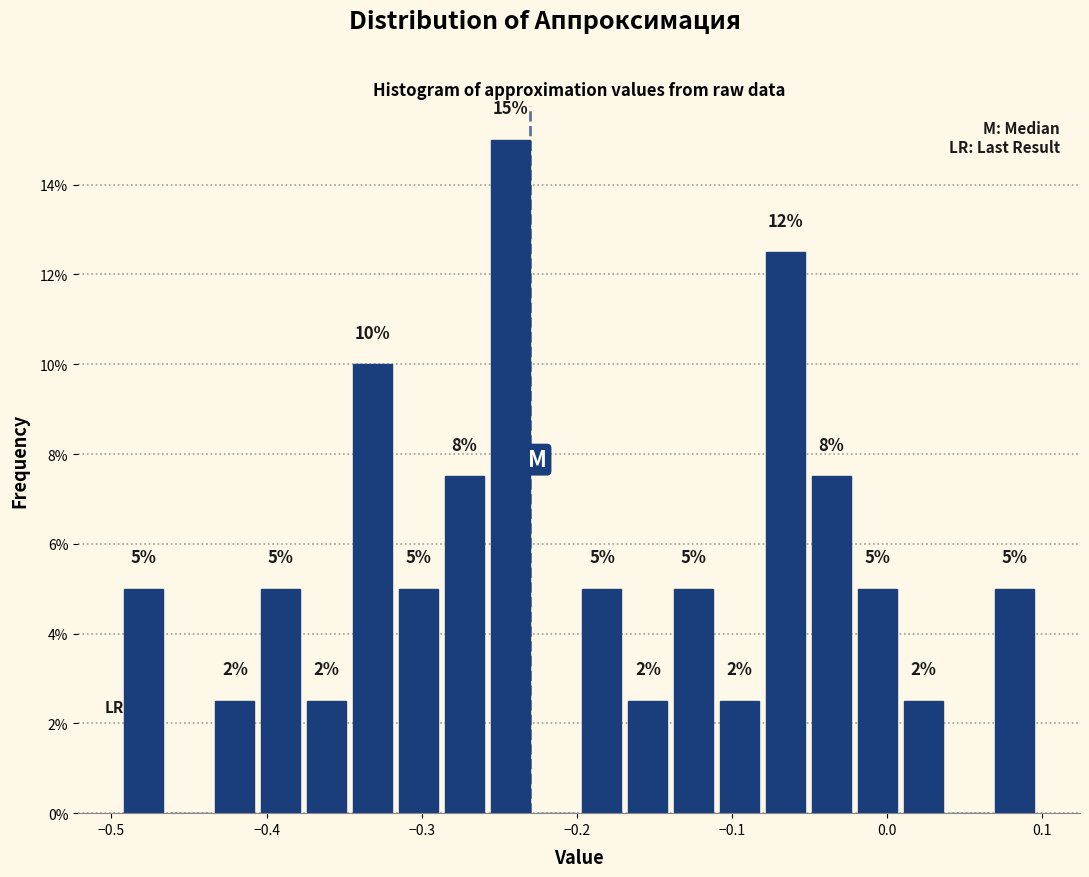

Around what value on the x-axis is the tallest bar? Give the approximate position of its centre, as read against the axis.

-0.24